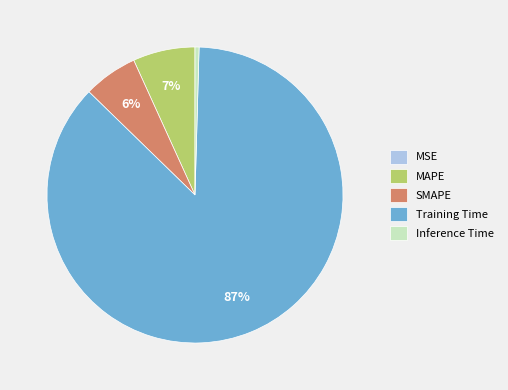

To the nearest percent, what is the average slice percentage?

20%